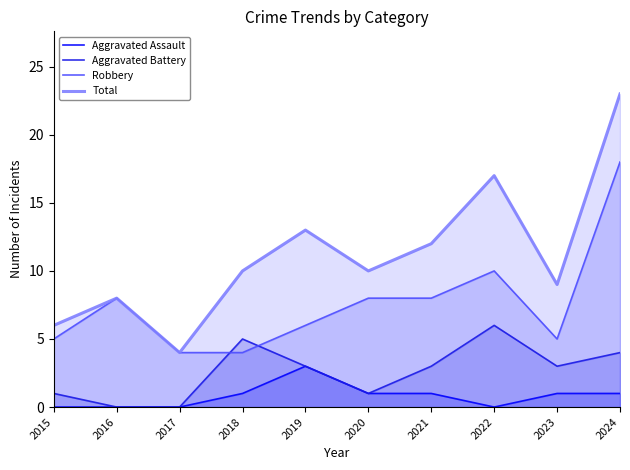

Does the chart have visible grid lines?

No